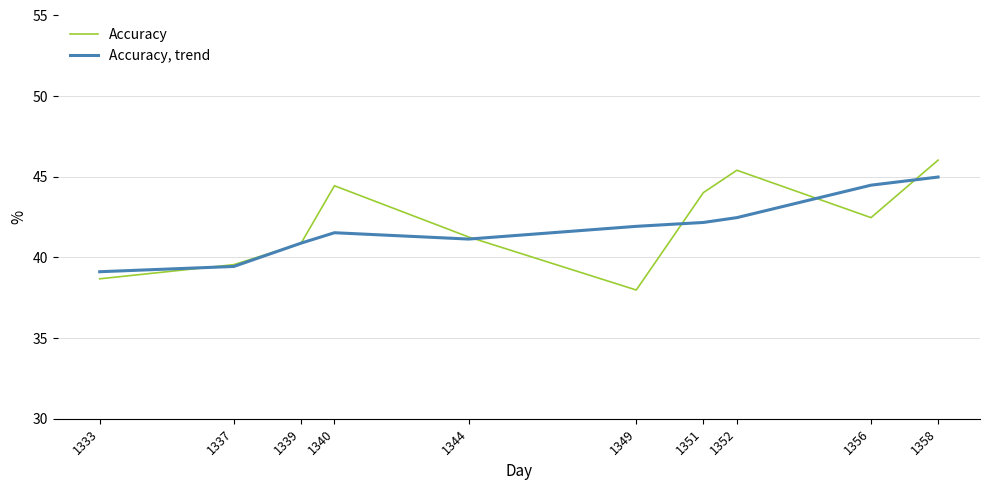

What value does the Accuracy series have at 1339?

40.9